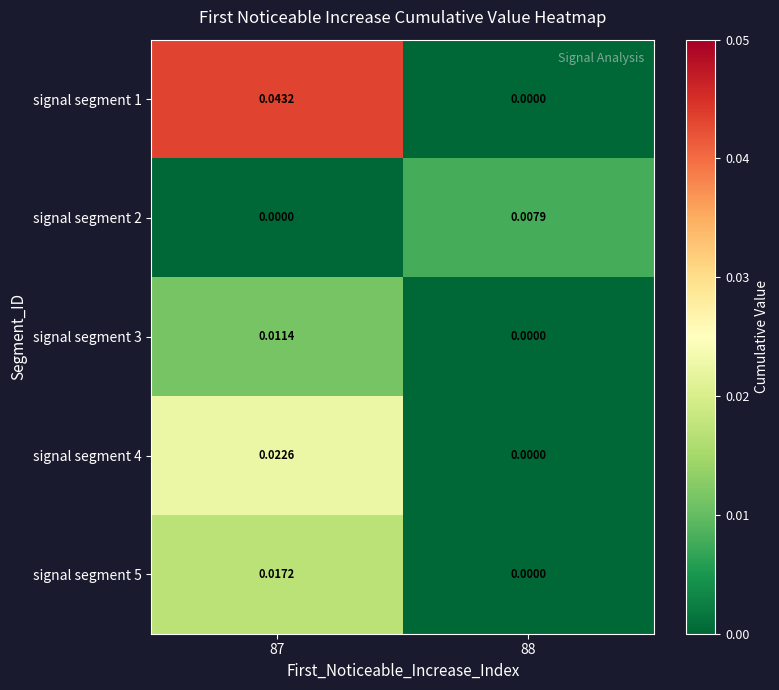

At which category is the sum across all series the highest?

87